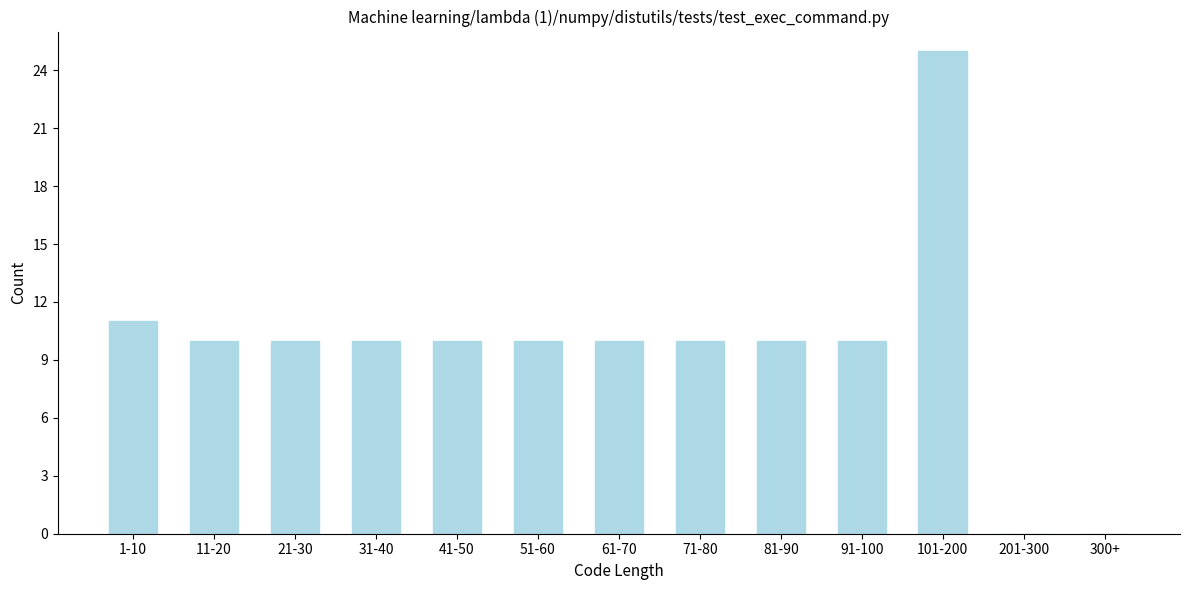

Reading left to right, list all the values displayed in this chart.

1-10=11	11-20=10	21-30=10	31-40=10	41-50=10	51-60=10	61-70=10	71-80=10	81-90=10	91-100=10	101-200=25	201-300=0	300+=0